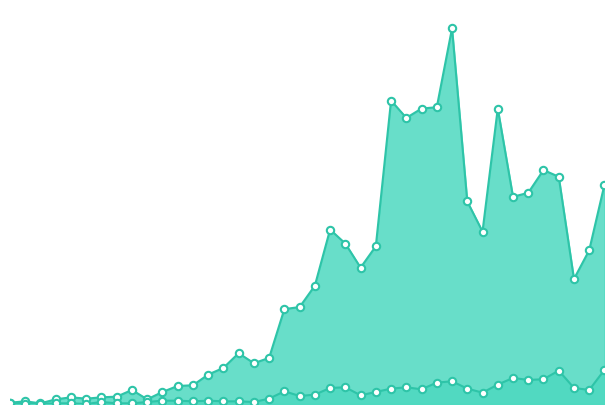

Which series has the largest total across all categories?

confirmed